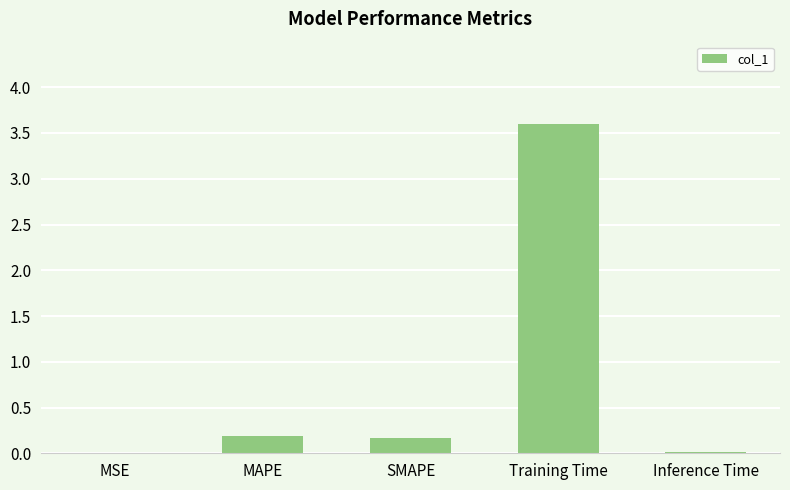

Which has a higher value, SMAPE or Inference Time?

SMAPE